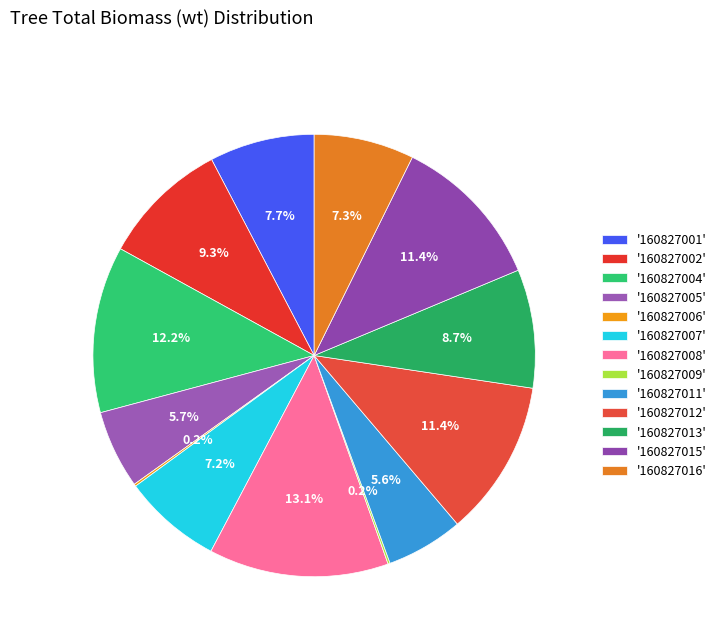

How many segments does this pie chart have?

13